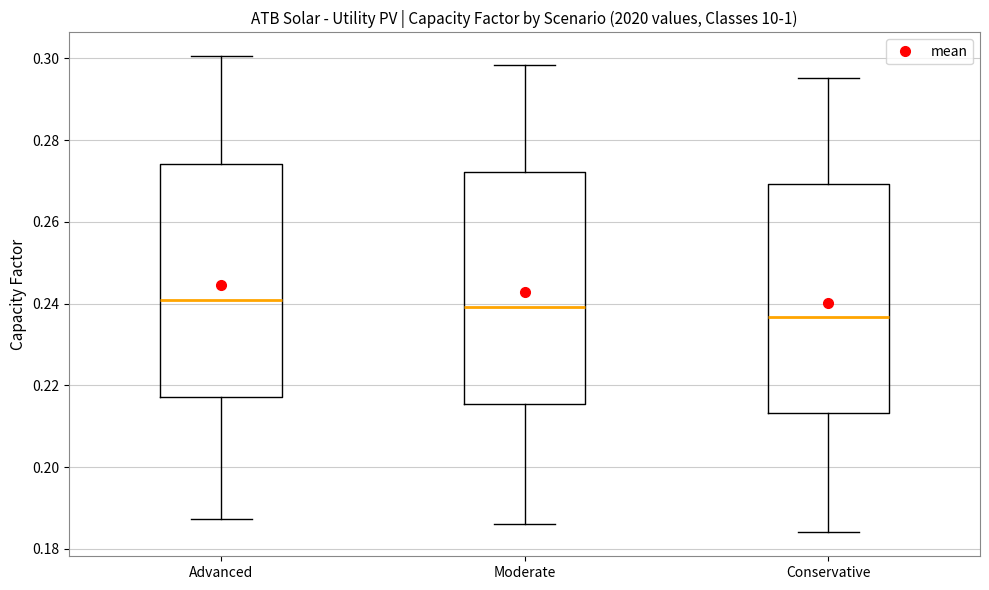

Where does the median line of the box for Moderate sit on the y-axis? The values are not printed on the chart, so give them approximately, as read against the axis.

0.240